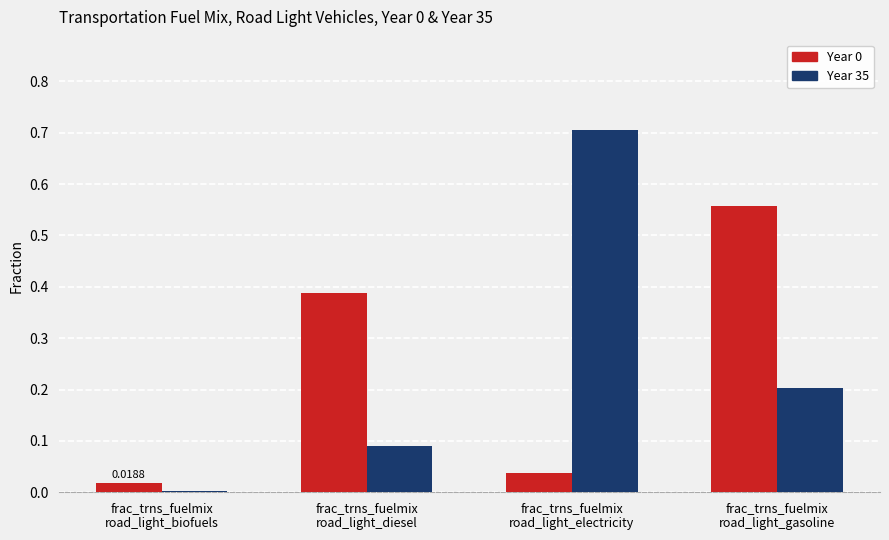

The value of Year 35 at frac_trns_fuelmix
road_light_biofuels is 0.0. True or false?

True